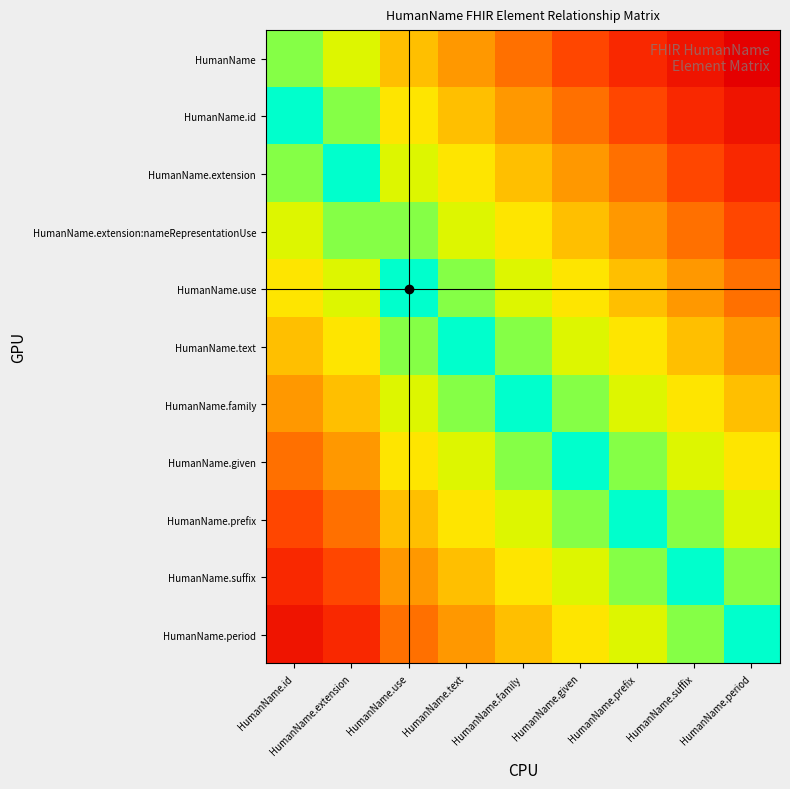

Between HumanName.suffix and HumanName.prefix, which is larger?

HumanName.suffix